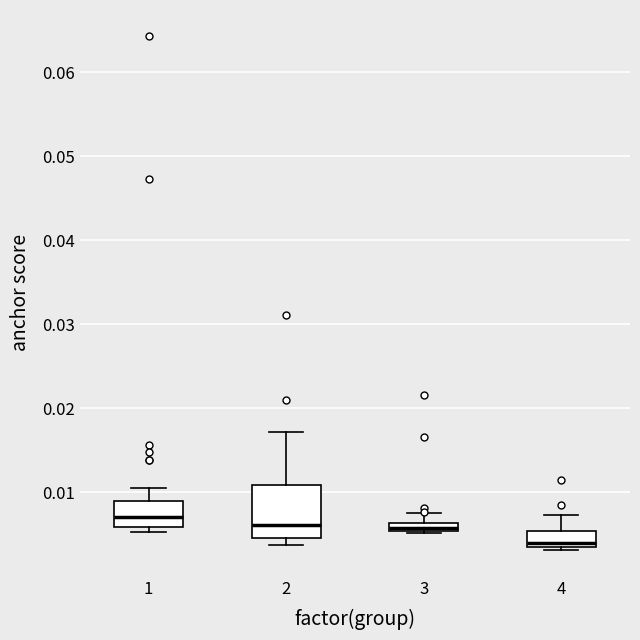

Where does the upper whisker of the box at x = 4 end on the y-axis? The values are not printed on the chart, so give them approximately, as read against the axis.

0.007